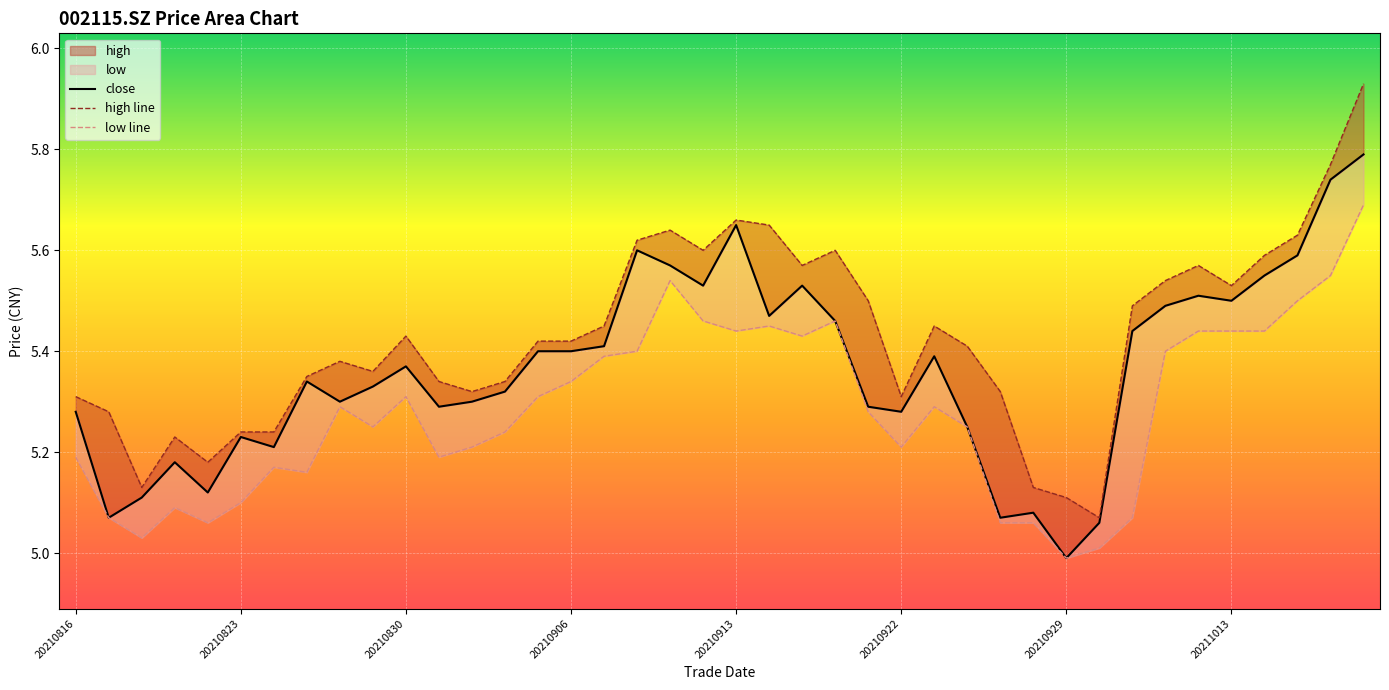

At which category does high reach its first local peak?

20210819